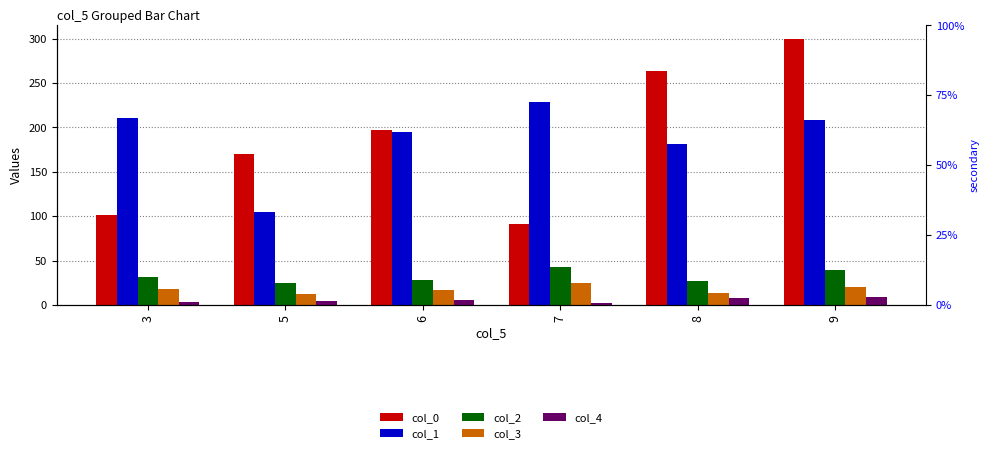

Is it true that col_2 equals 12.7 at 7?

False